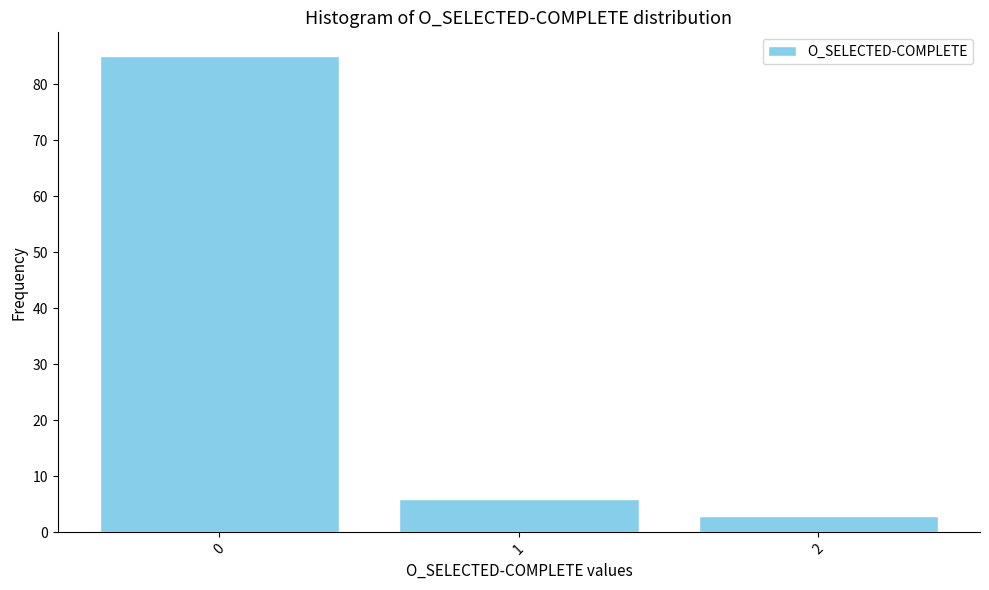

Reading right to left, list all the values displayed in this chart.

2=3	1=6	0=85